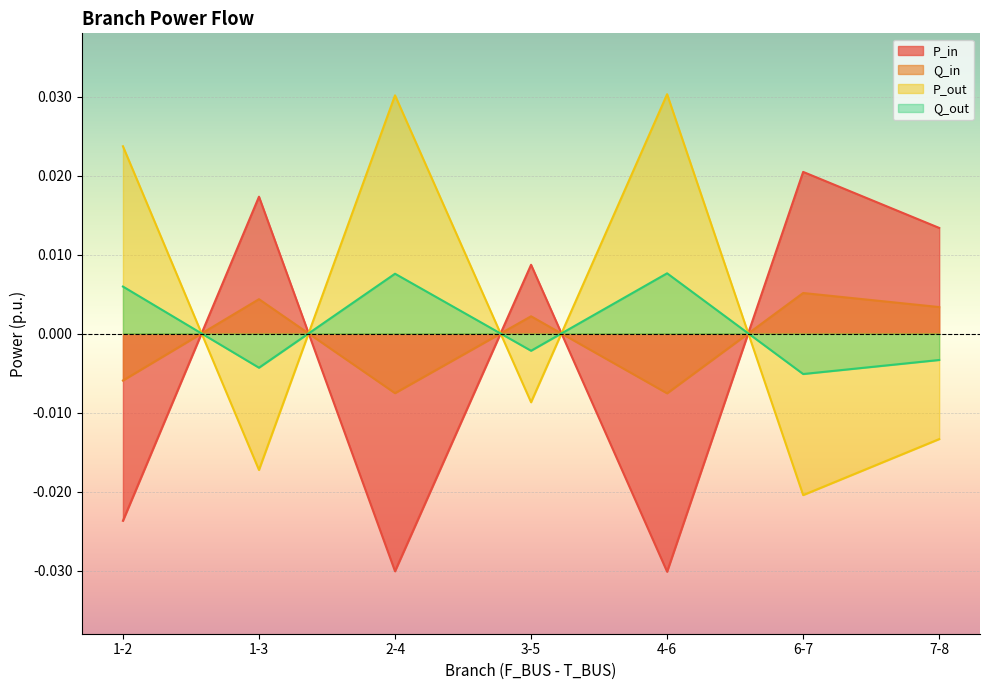

The value of P_in at 3-5 is 0.0. True or false?

False